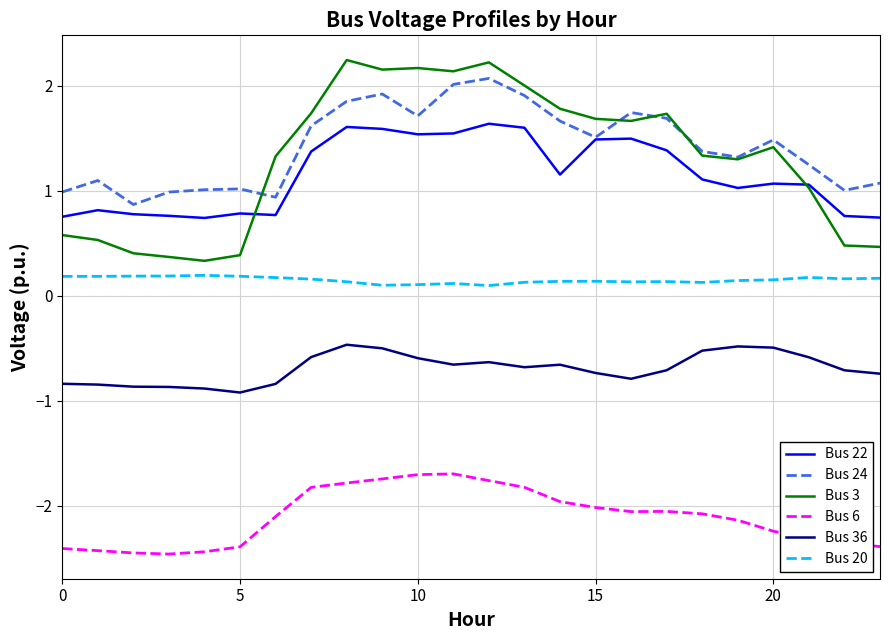

What is the minimum value shown in the chart?

-2.5